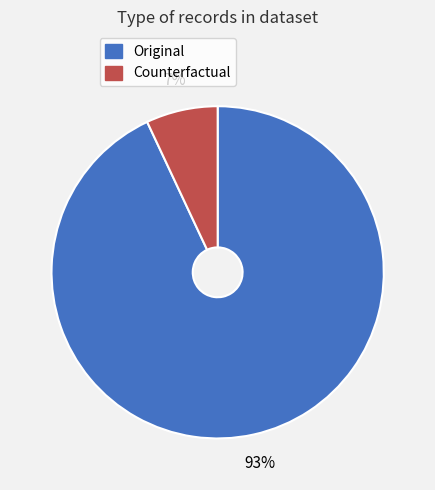

Which category accounts for the majority?

Original